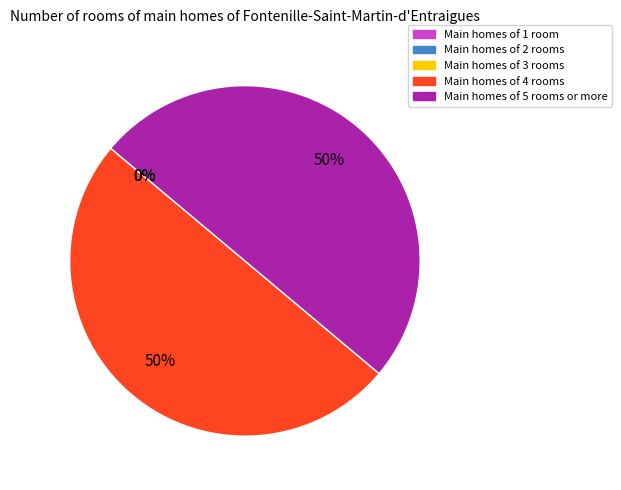

True or false: Extension.valueDateTime accounts for 42% of the total.

False